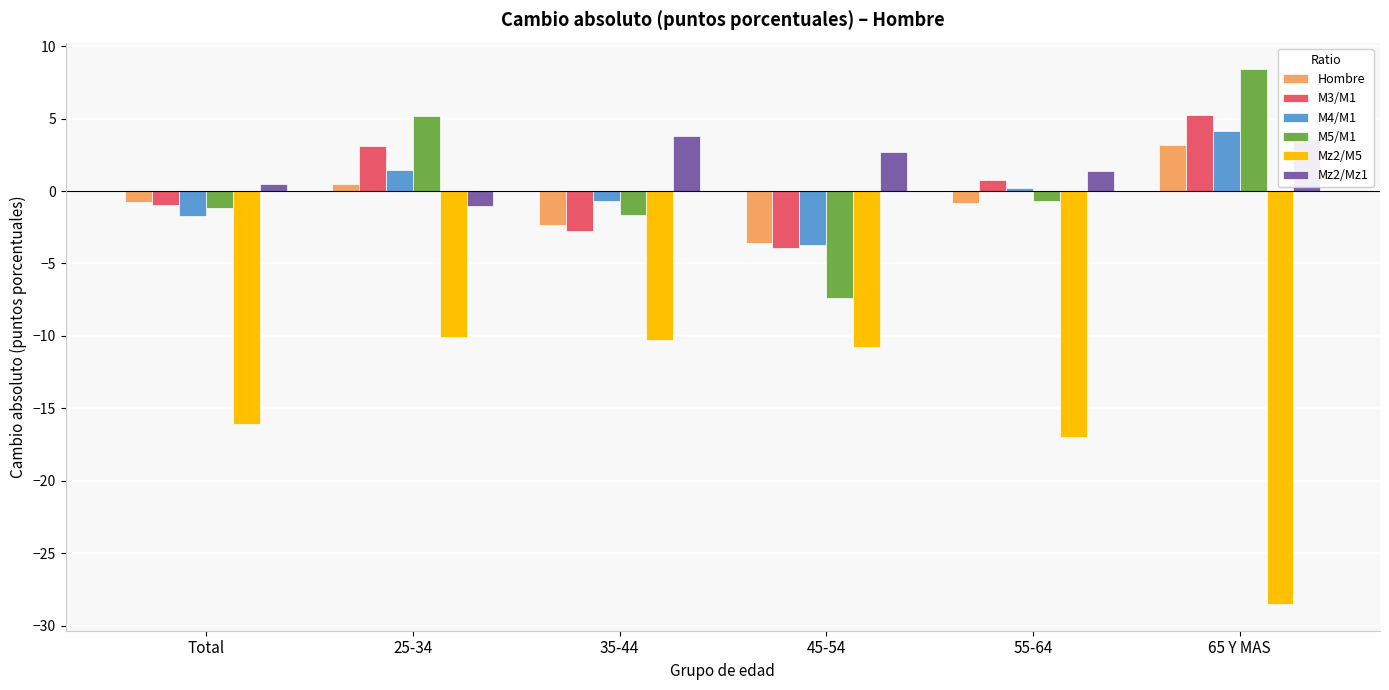

Reading right to left, extract all data points from this chart.

Hombre: 3.2	-0.8	-3.6	-2.3	0.5	-0.8
M3/M1: 5.2	0.8	-3.9	-2.8	3.1	-1.0
M4/M1: 4.1	0.2	-3.8	-0.7	1.4	-1.7
M5/M1: 8.4	-0.7	-7.4	-1.7	5.2	-1.2
Mz2/M5: -28.5	-17.0	-10.8	-10.3	-10.1	-16.1
Mz2/Mz1: 3.6	1.4	2.7	3.8	-1.1	0.5